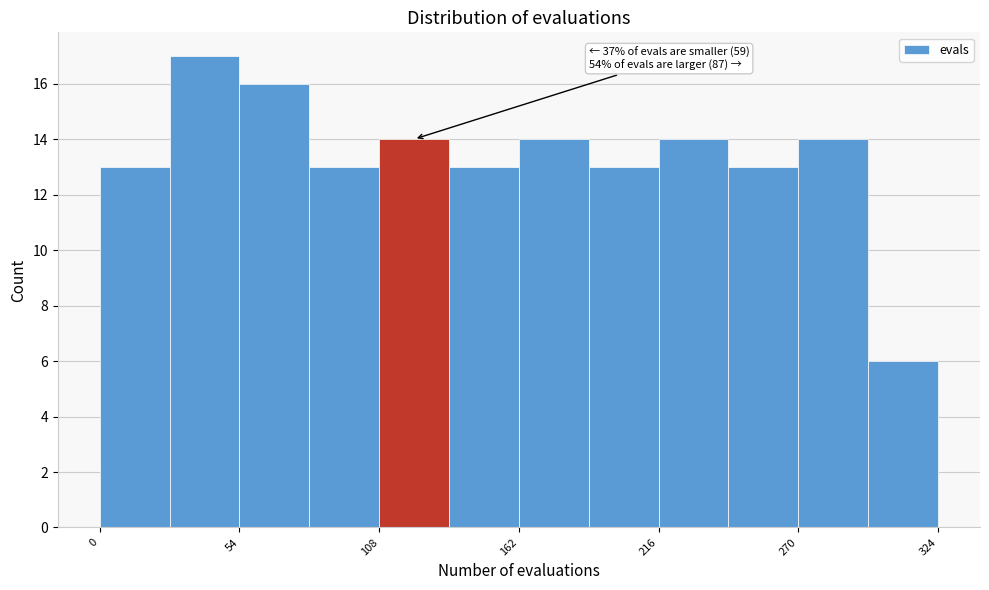

Around what value on the x-axis is the tallest bar? Give the approximate position of its centre, as read against the axis.

40